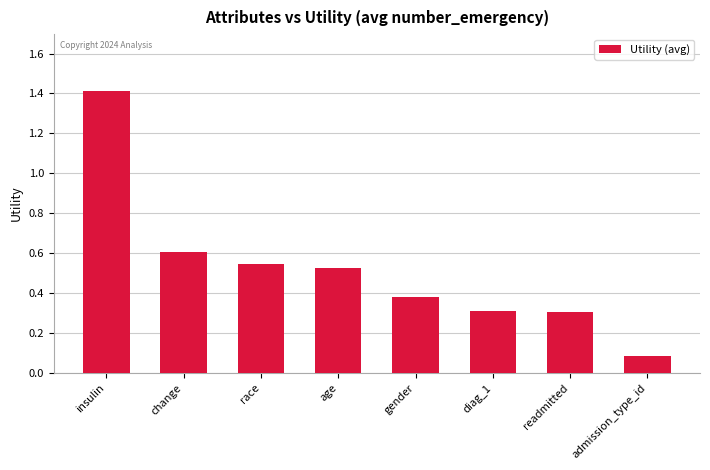

What is the label of the 3rd bar from the right?

diag_1